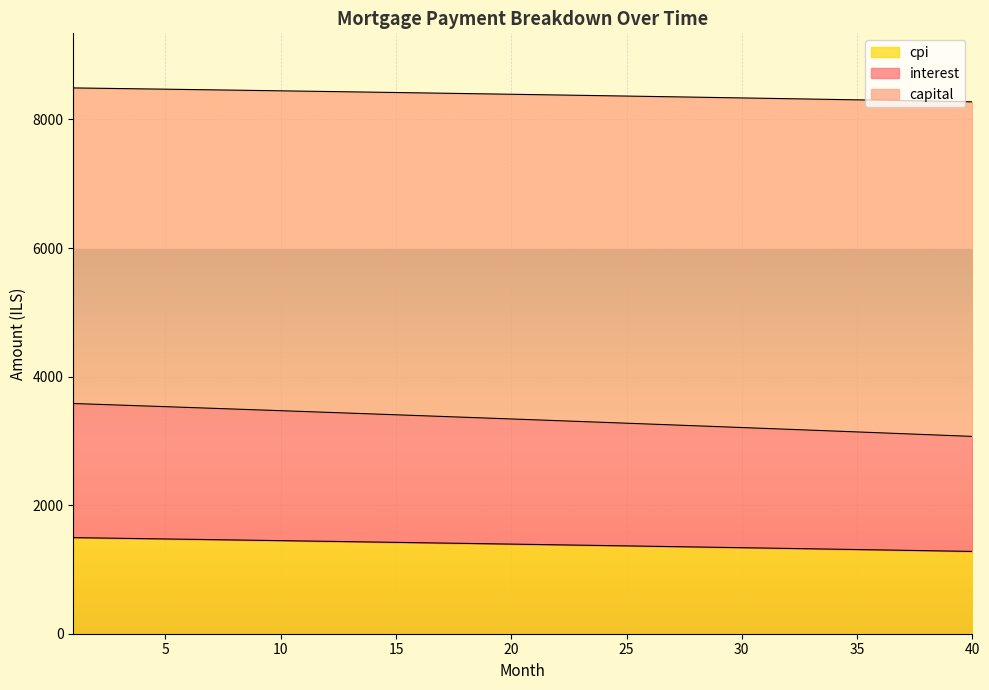

What is the value of the interest point at the 9th from the left?

3482.1